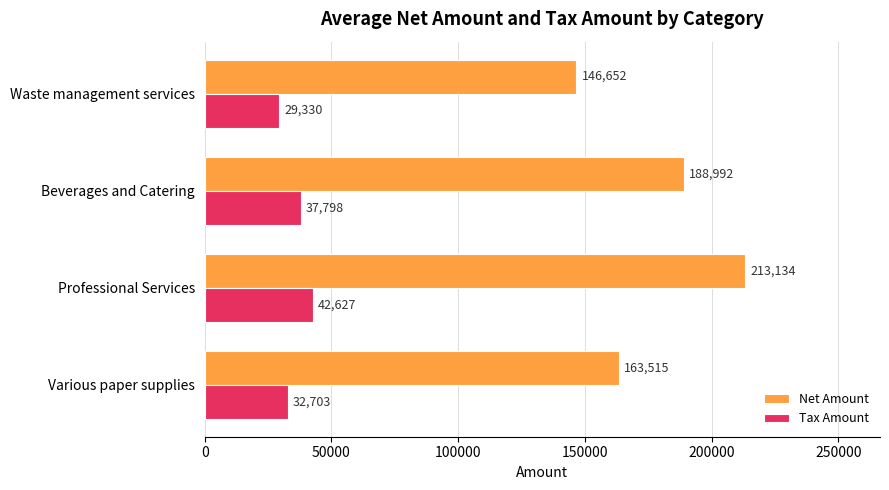

Rank the series by their average value, from lowest to highest.

Tax Amount, Net Amount